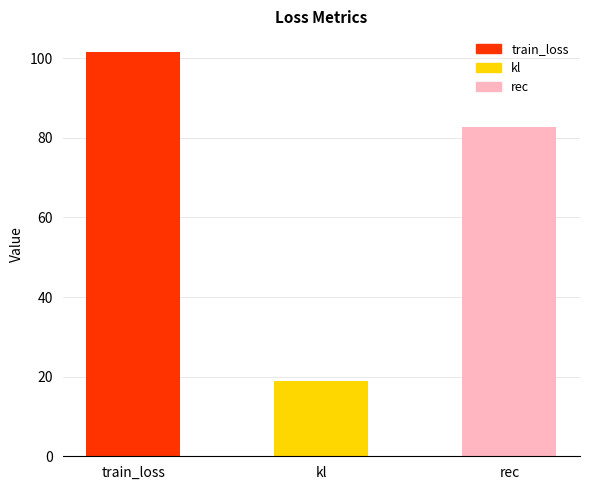

List the labels in order of value, largest first.

train_loss, rec, kl